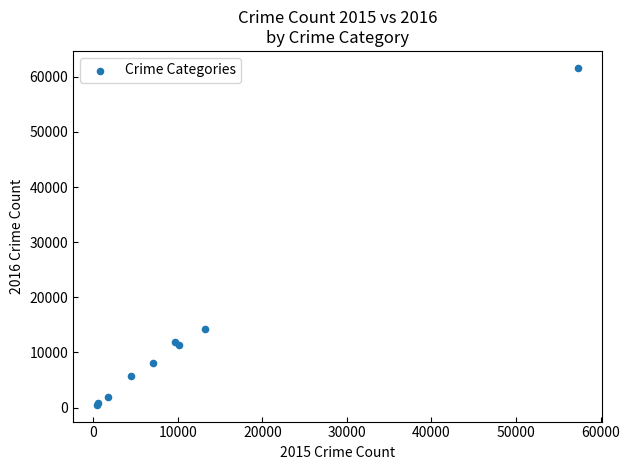

What Y value in the scatter plot is closest to 31068?

14289